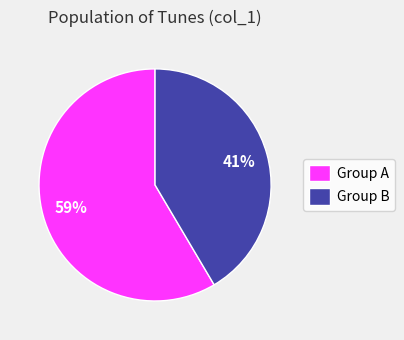

Is there a majority slice in this chart?

Yes